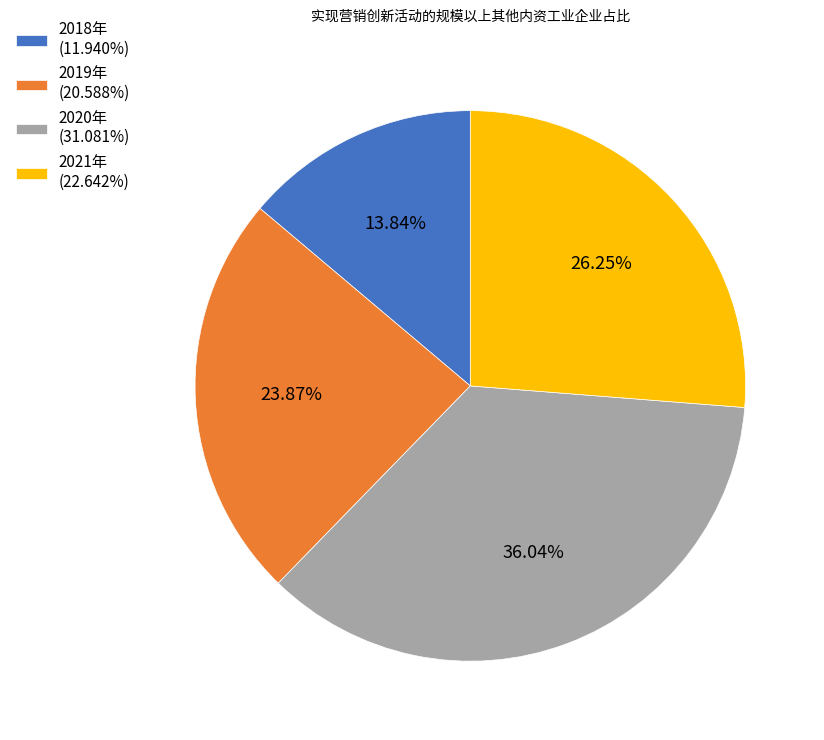

Is 2018年 the majority of the pie?

No